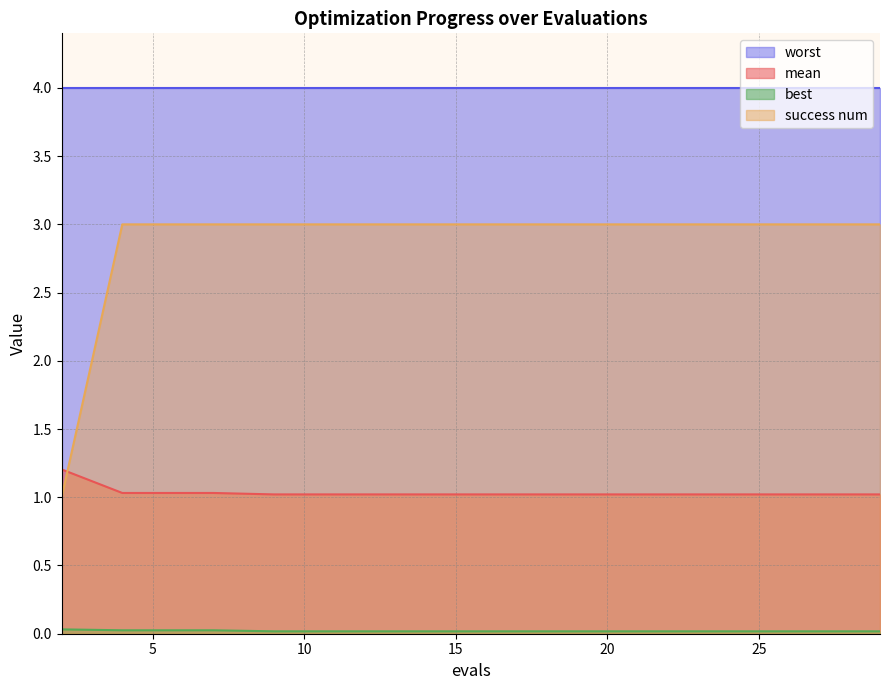

Which series has the largest total across all categories?

worst